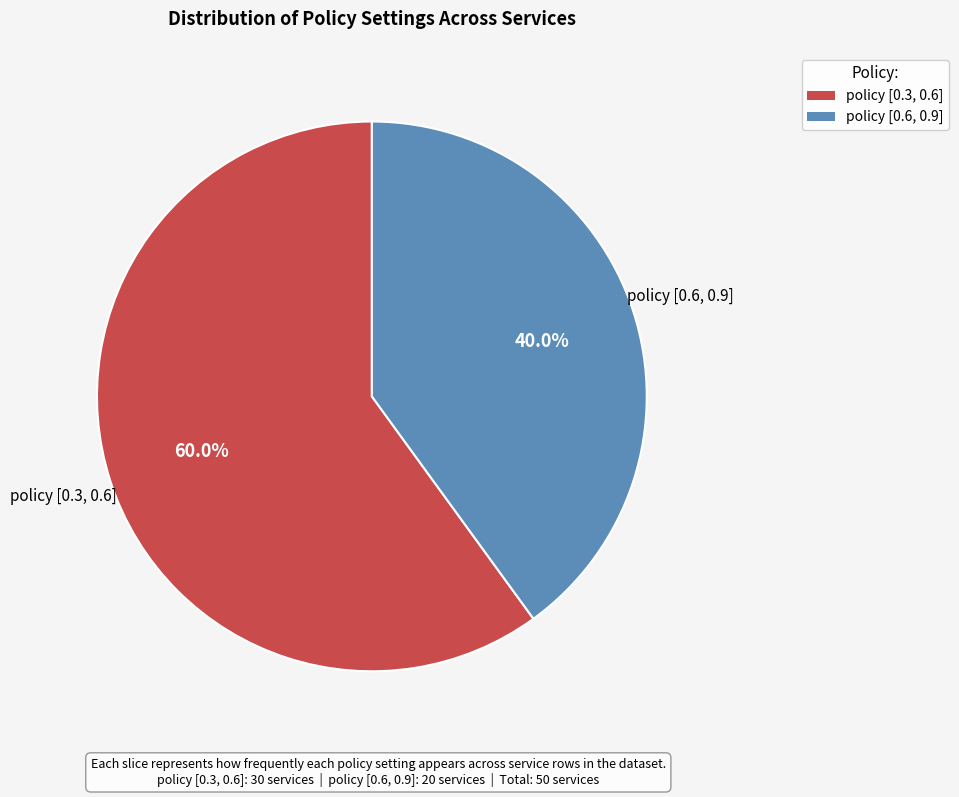

Combined, what portion of the pie is policy [0.3, 0.6] and policy [0.6, 0.9]?

100.0%